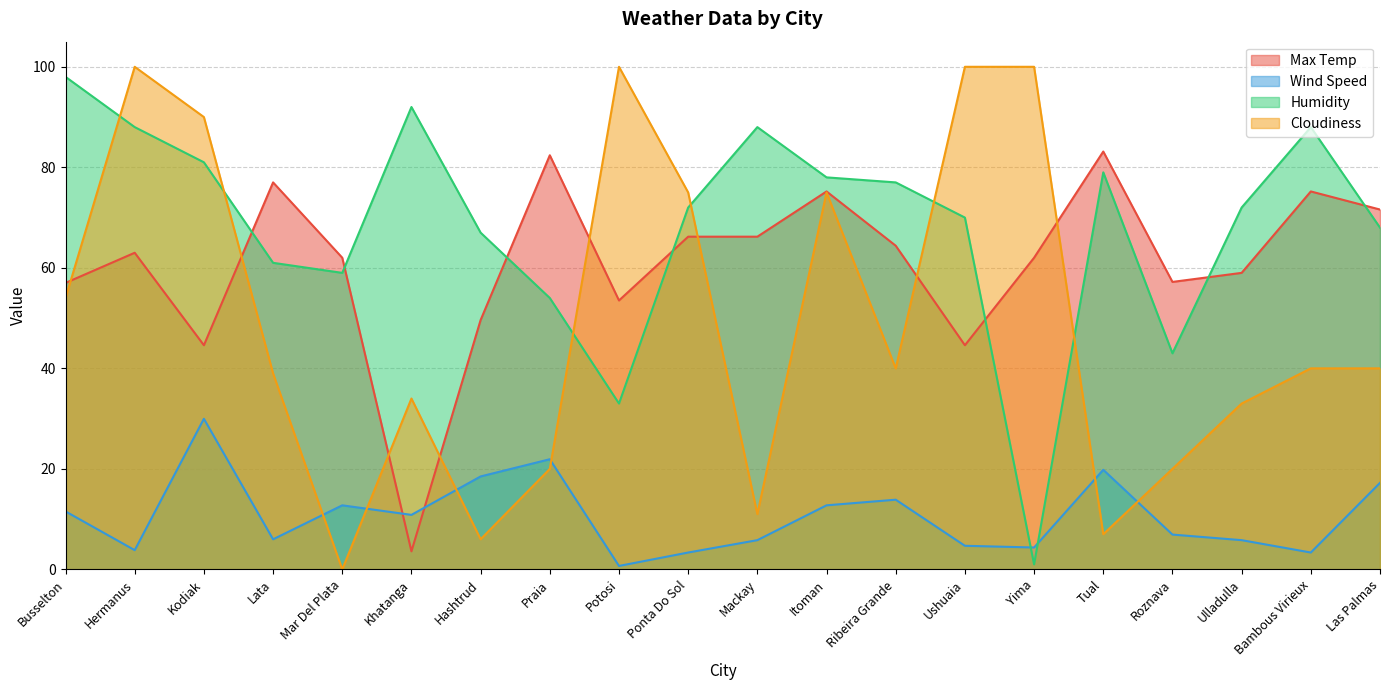

Reading left to right, what are all the values shown in this chart?

Max Temp: 57.0	63.0	44.6	77.0	62.0	3.6	49.6	82.4	53.5	66.2	66.2	75.2	64.4	44.6	62.0	83.1	57.2	59.0	75.2	71.6
Wind Speed: 11.5	3.8	30.0	6.0	12.8	10.8	18.5	21.9	0.7	3.4	5.8	12.8	13.9	4.7	4.4	19.8	6.9	5.8	3.4	17.2
Humidity: 98.0	88.0	81.0	61.0	59.0	92.0	67.0	54.0	33.0	72.0	88.0	78.0	77.0	70.0	1.0	79.0	43.0	72.0	88.0	68.0
Cloudiness: 54.0	100.0	90.0	39.0	0.0	34.0	6.0	20.0	100.0	75.0	11.0	75.0	40.0	100.0	100.0	7.0	20.0	33.0	40.0	40.0